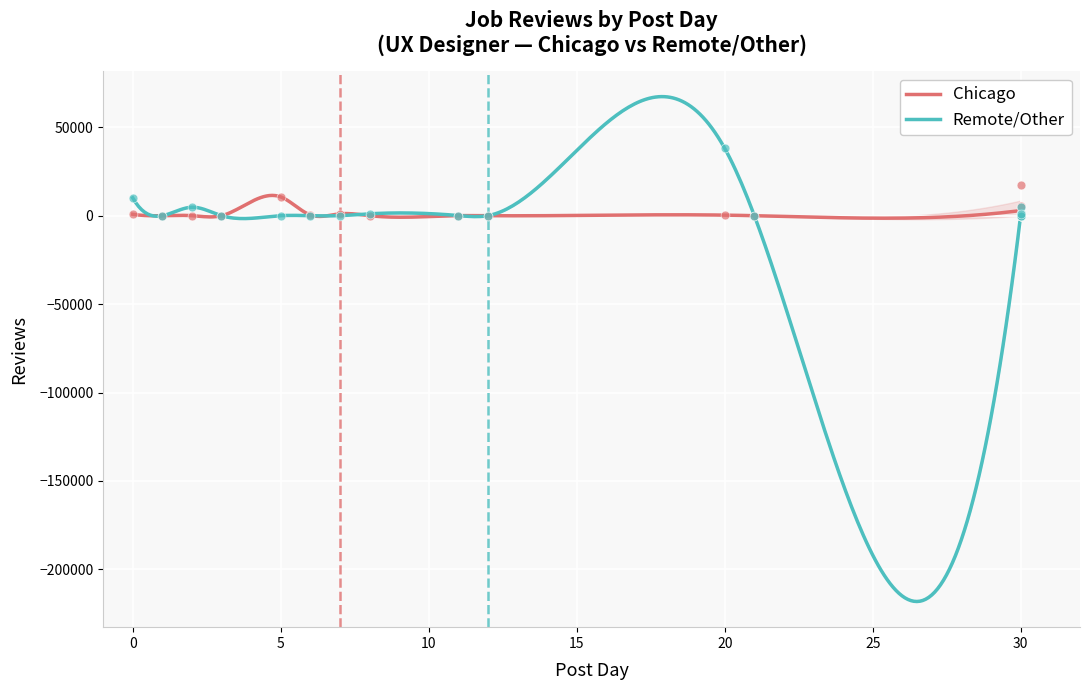

What are all the series names shown in the legend?

Chicago, Remote/Other